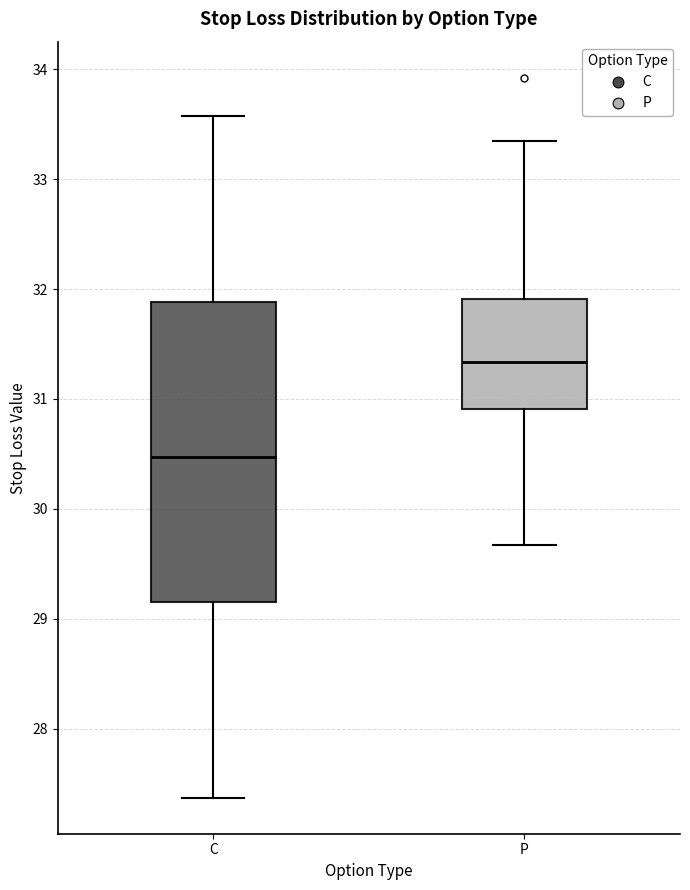

Reading left to right, read every box against the y-axis: the position of its median line, the range the box covers, and the ends of its whiskers. The values are not printed on the chart, so give them approximately, as read against the axis.

C: median 30.5, box 29.2 to 31.9, whiskers 27.4 to 33.6
P: median 31.3, box 30.9 to 31.9, whiskers 29.7 to 33.4